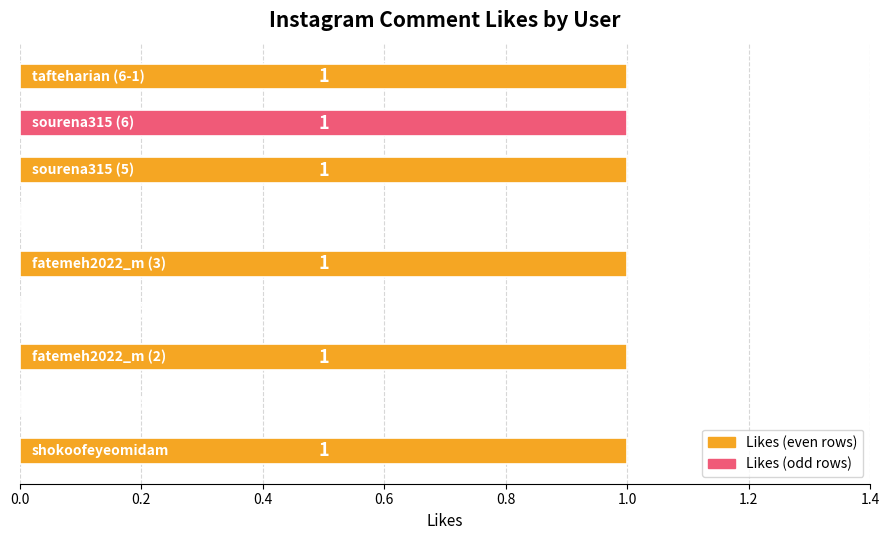

What is the sum of all values?

6